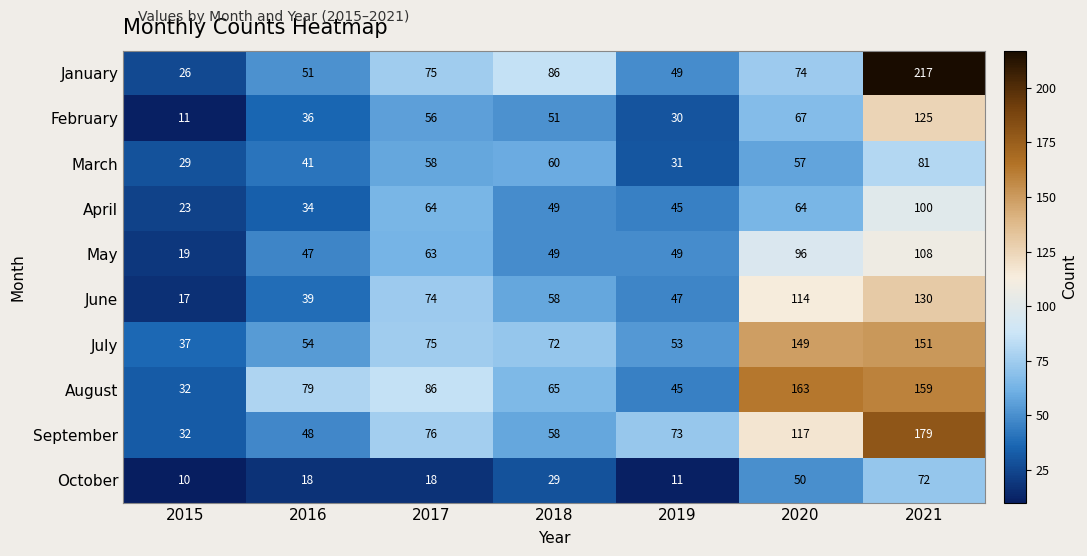

Rank the series by their maximum value, from lowest to highest.

October, March, April, May, February, June, July, August, September, January